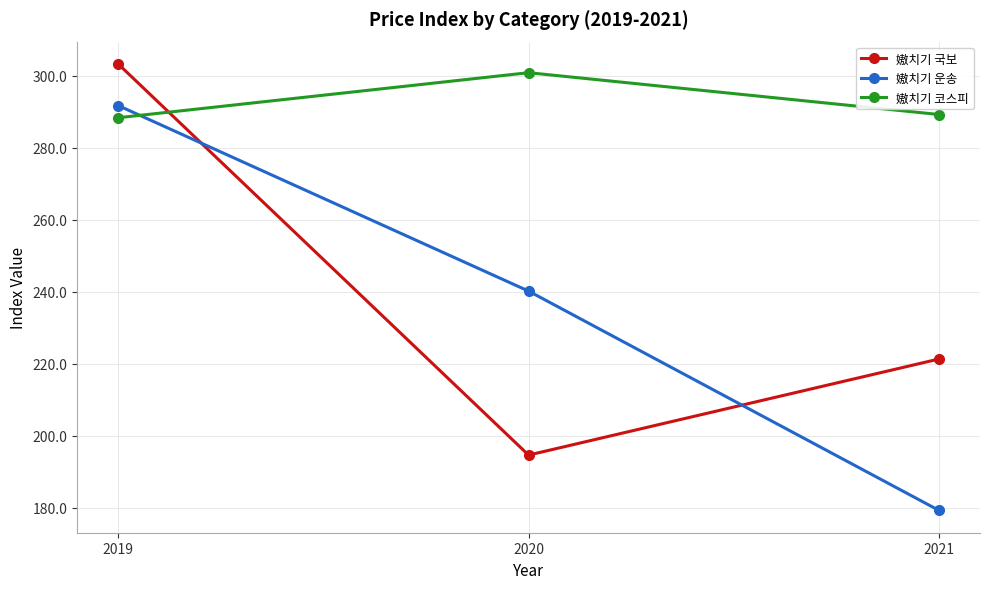

Is the value of 㜜치기 국보 at 2019 greater than the value of 㜜치기 운송 at 2020?

Yes